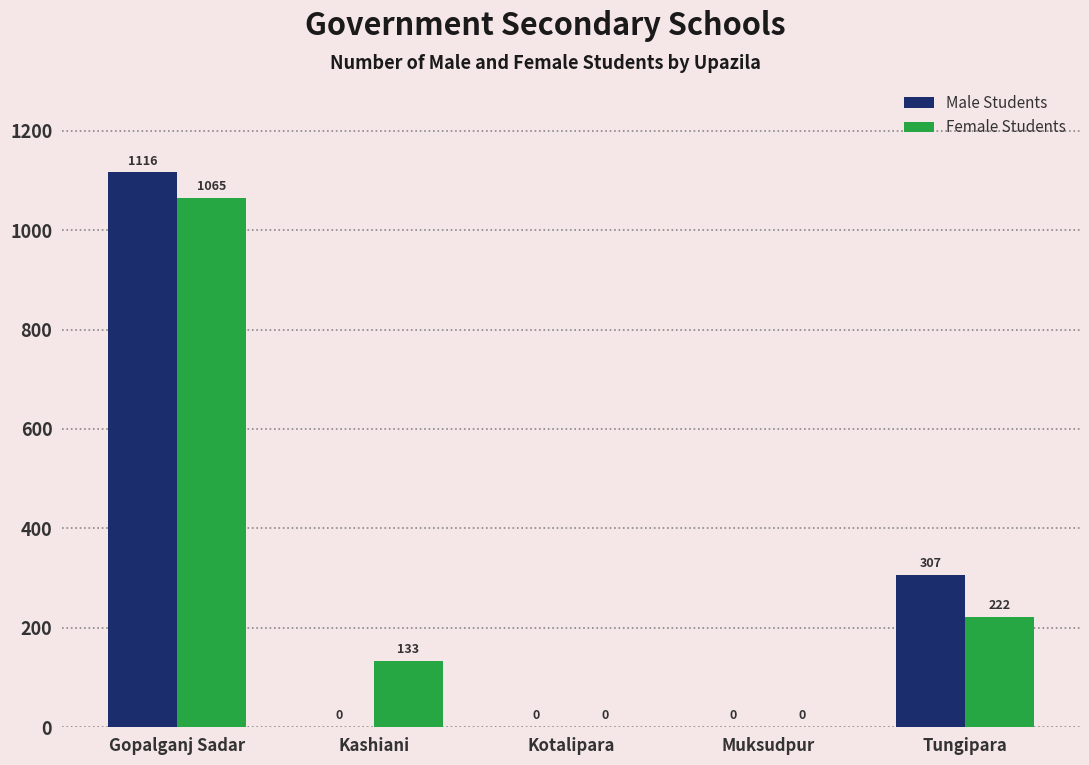

The Male Students series shows 480 at Gopalganj Sadar. True or false?

False